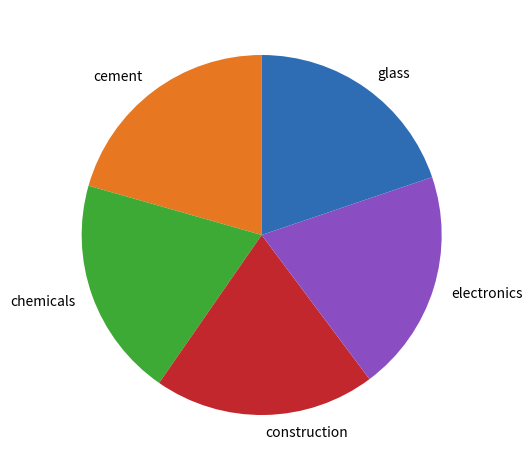

Does any single category account for the majority?

No